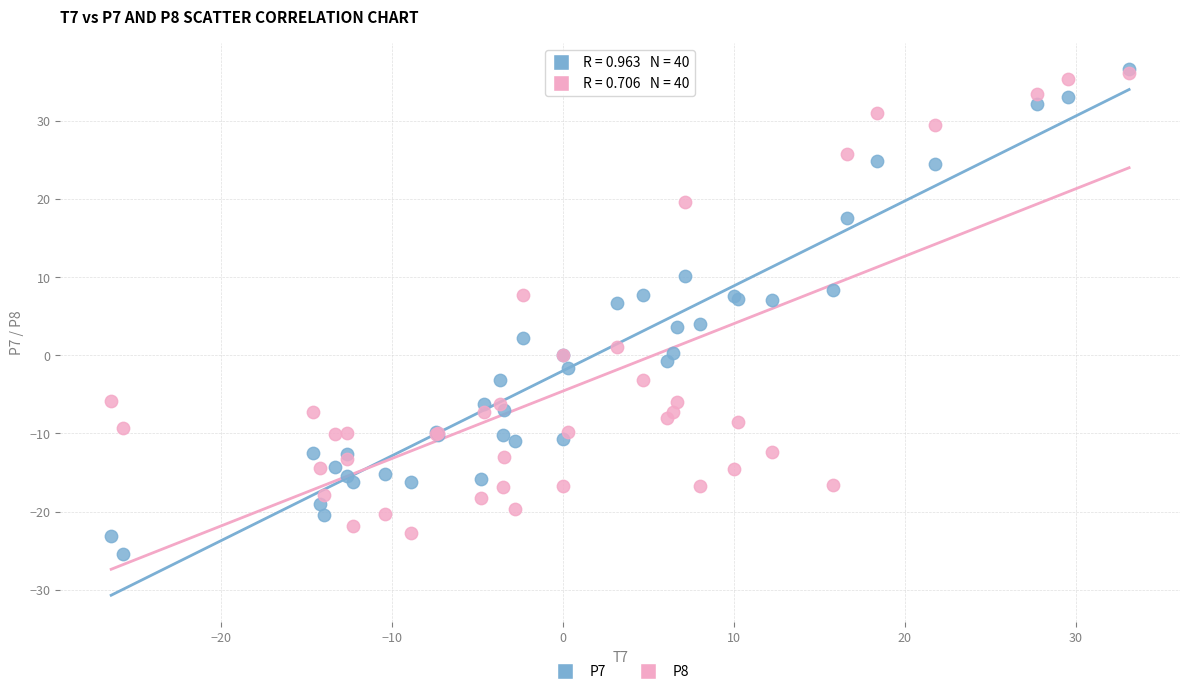

Which series has the largest Y range (max minus min)?

P7